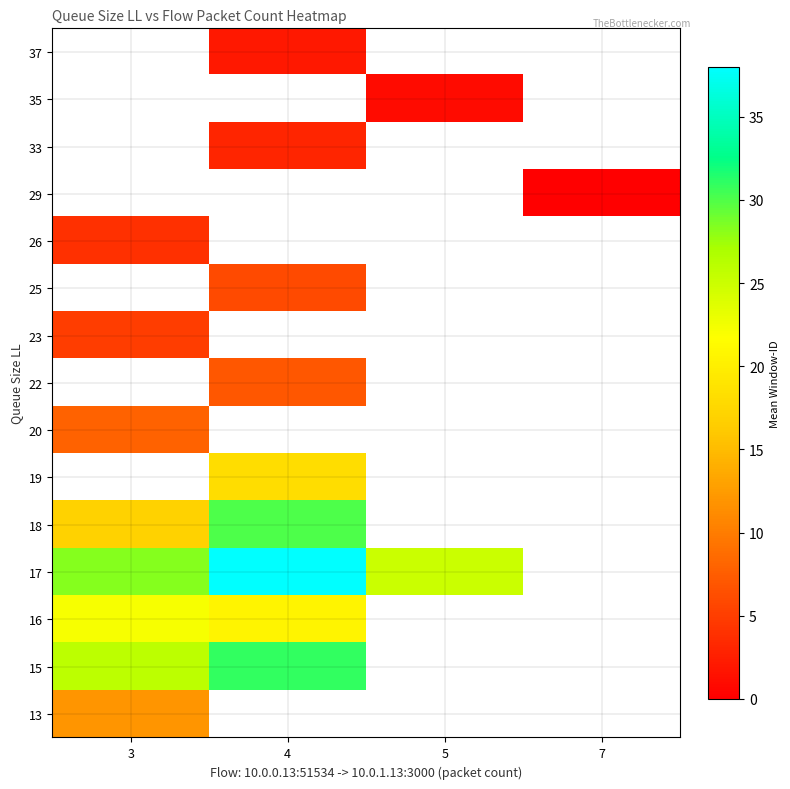

What is the greatest value displayed?

38.0